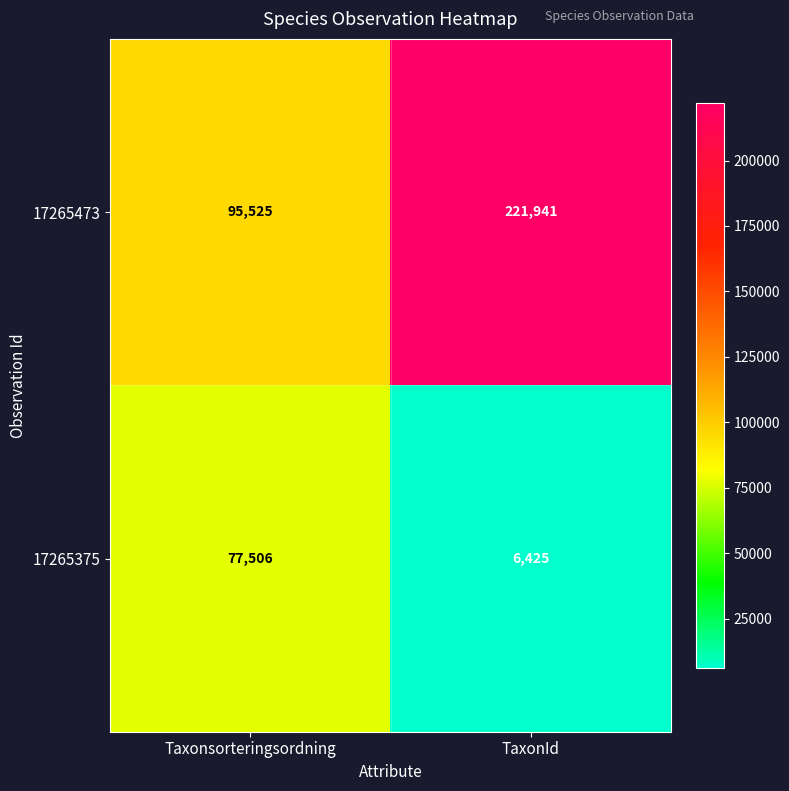

At which category is the sum across all series the highest?

TaxonId